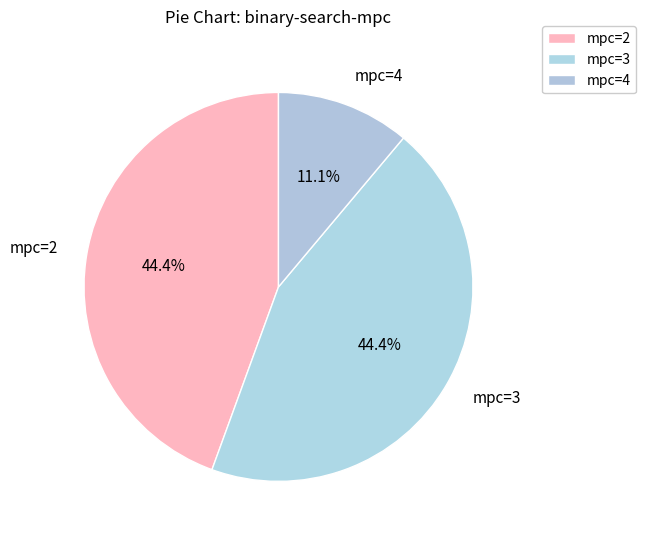

How many segments does this pie chart have?

3